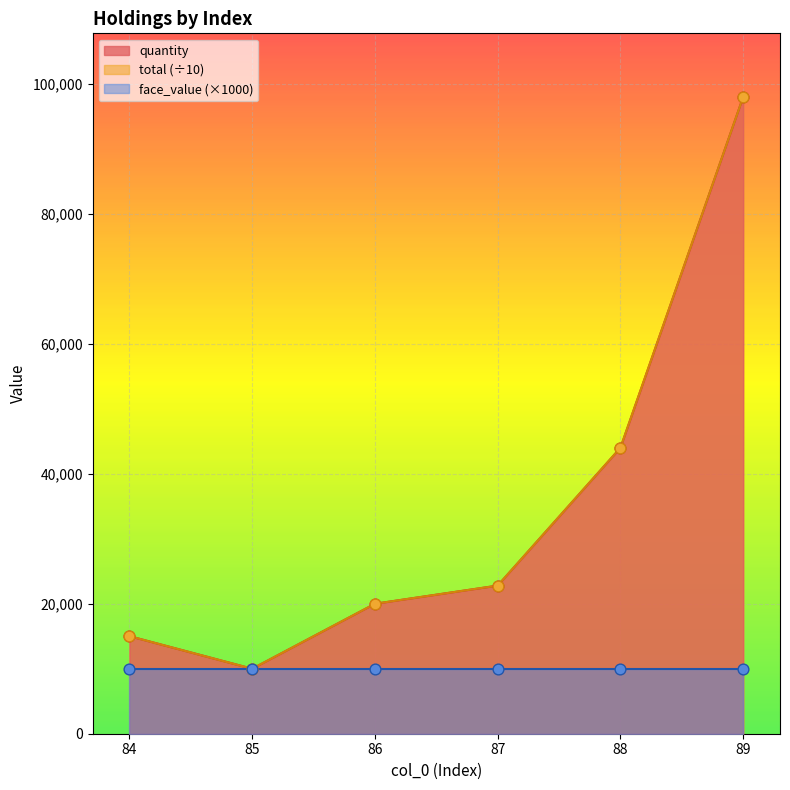

What is the total value across all series at 87?

45594